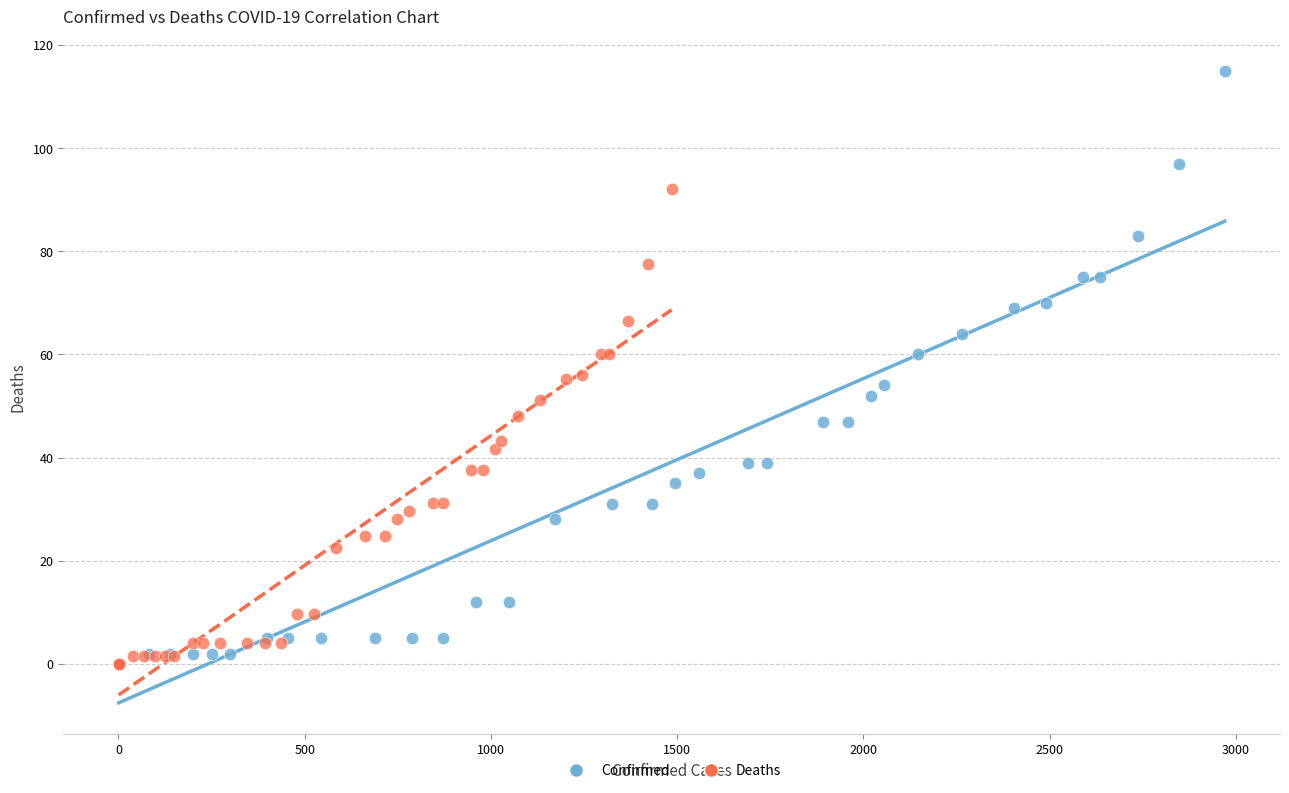

What are all the series names shown in the legend?

Confirmed, Deaths